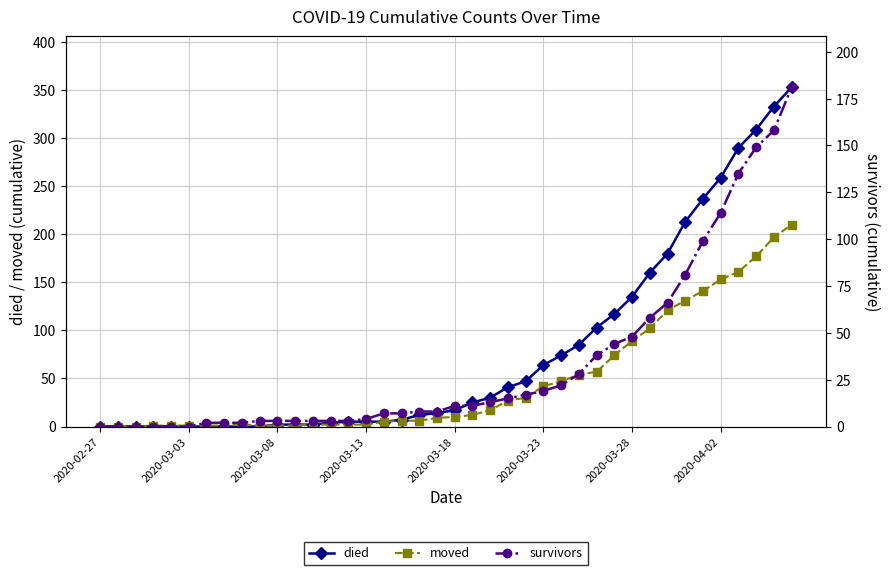

Which category has the lowest value in the died series?

2020-02-27